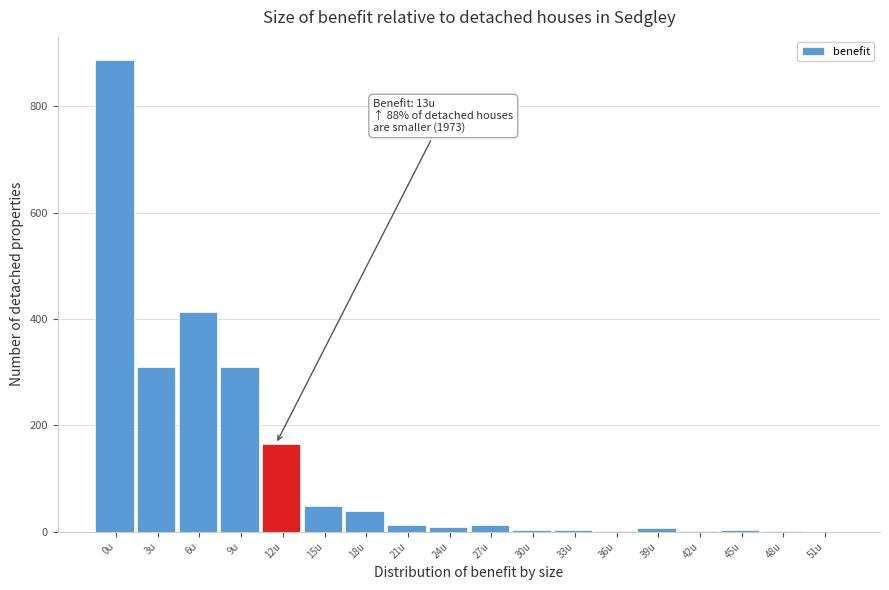

The chart shows a value of 6 at 39u. True or false?

True